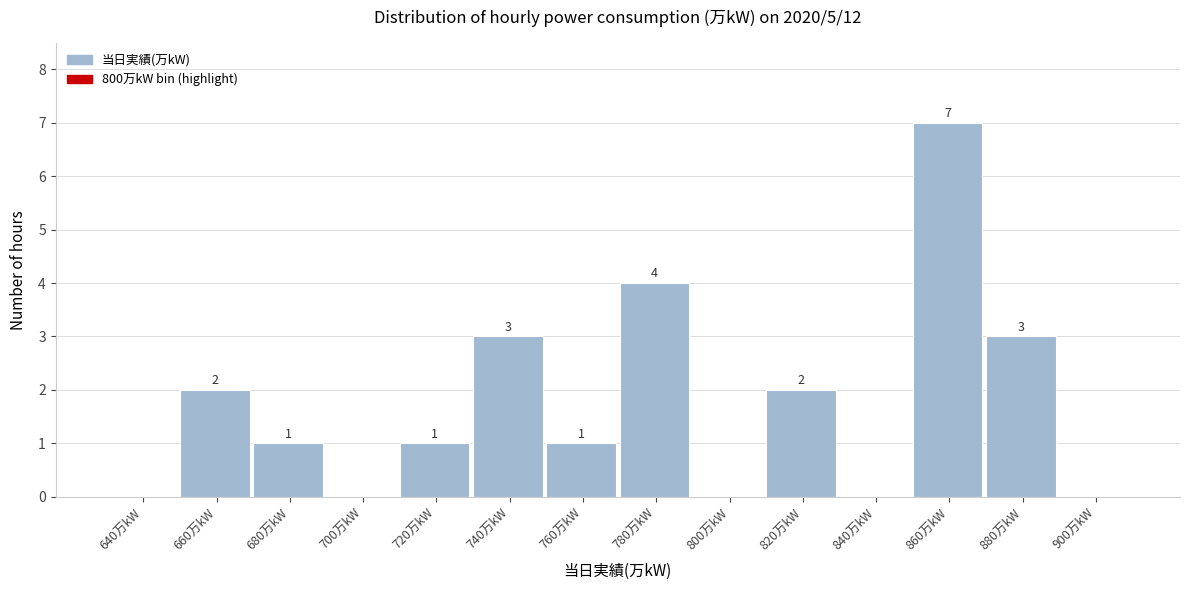

Reading left to right, what are all the values shown in this chart?

640万kW=0	660万kW=2	680万kW=1	700万kW=0	720万kW=1	740万kW=3	760万kW=1	780万kW=4	800万kW=0	820万kW=2	840万kW=0	860万kW=7	880万kW=3	900万kW=0